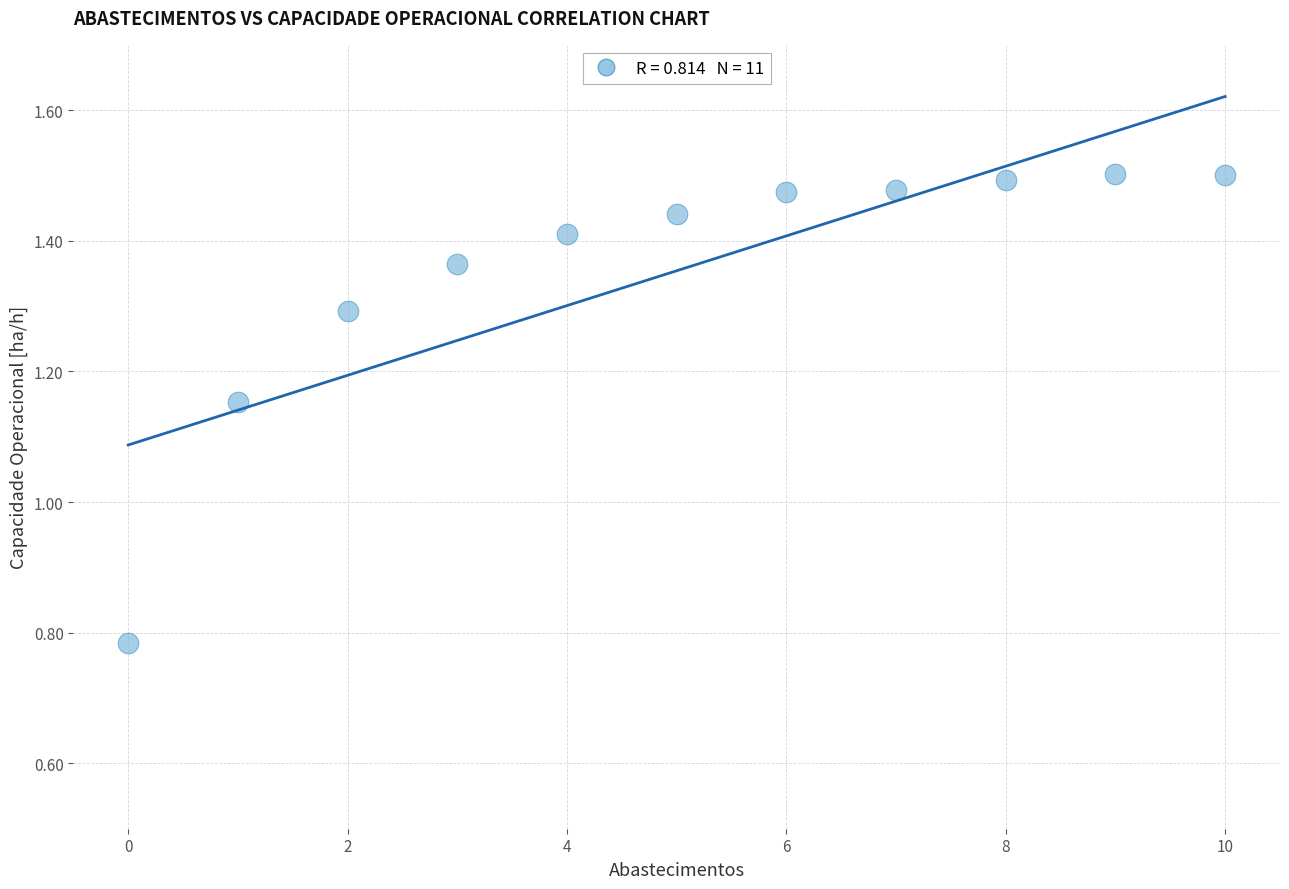

Count the number of points in this scatter plot.

11